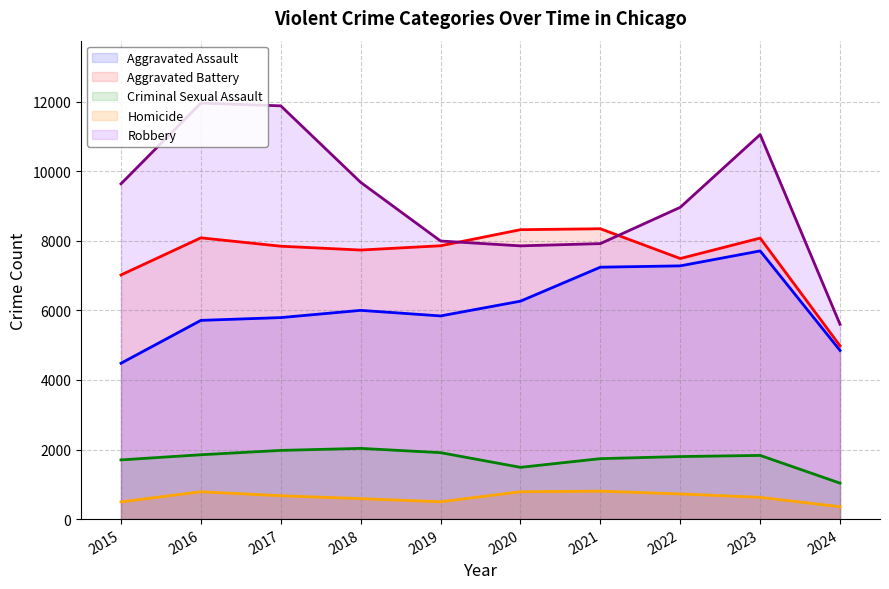

True or false: Robbery and Criminal Sexual Assault intersect in this chart.

False